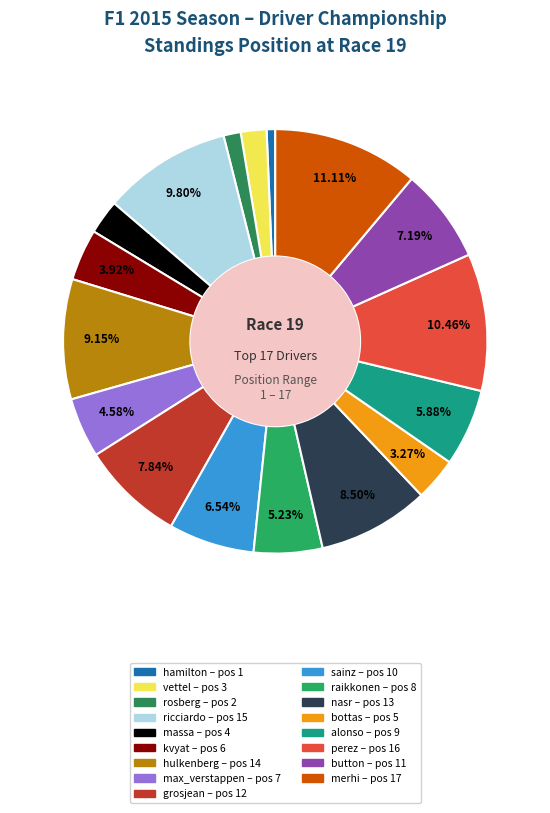

To the nearest percent, what is the average slice percentage?

6%